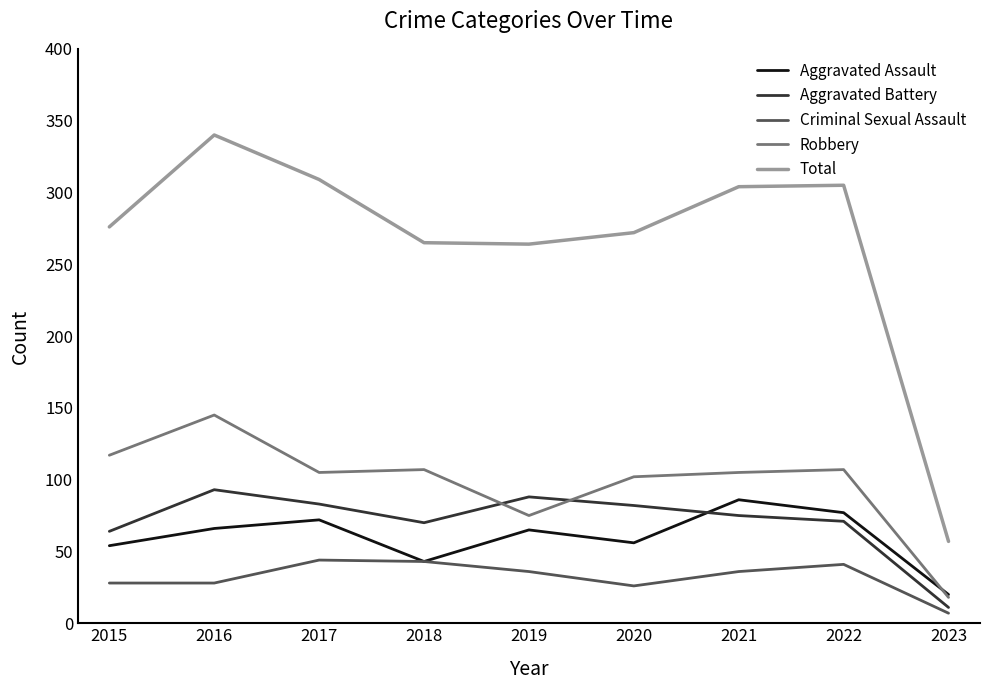

What are all the series names shown in the legend?

Aggravated Assault, Aggravated Battery, Criminal Sexual Assault, Robbery, Total